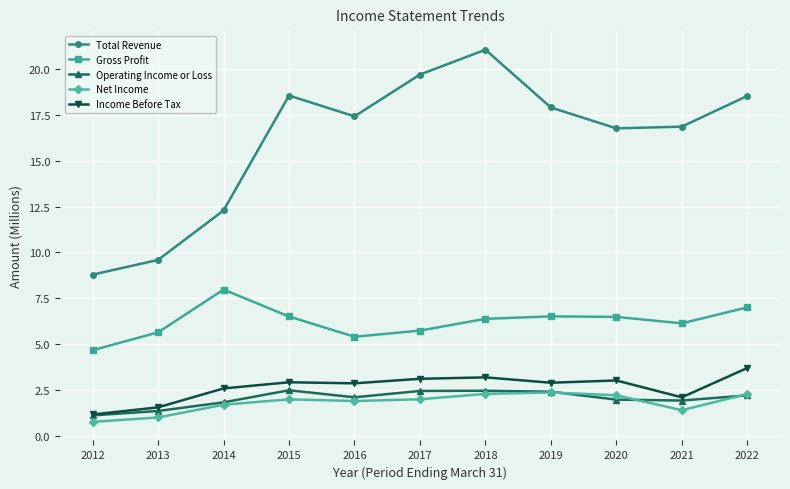

How many lines are shown in the chart?

5